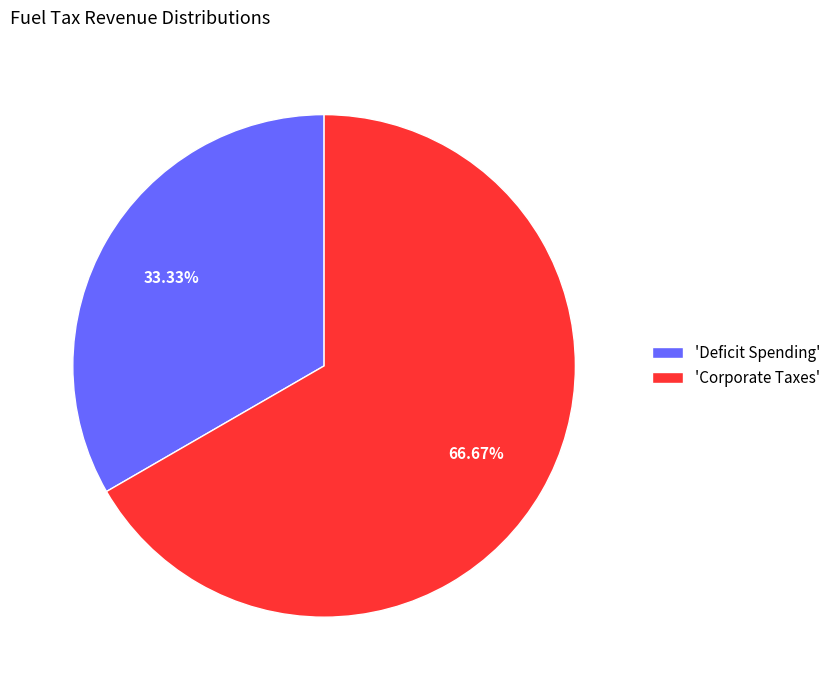

Which slice represents more than half of the pie?

'Corporate Taxes'